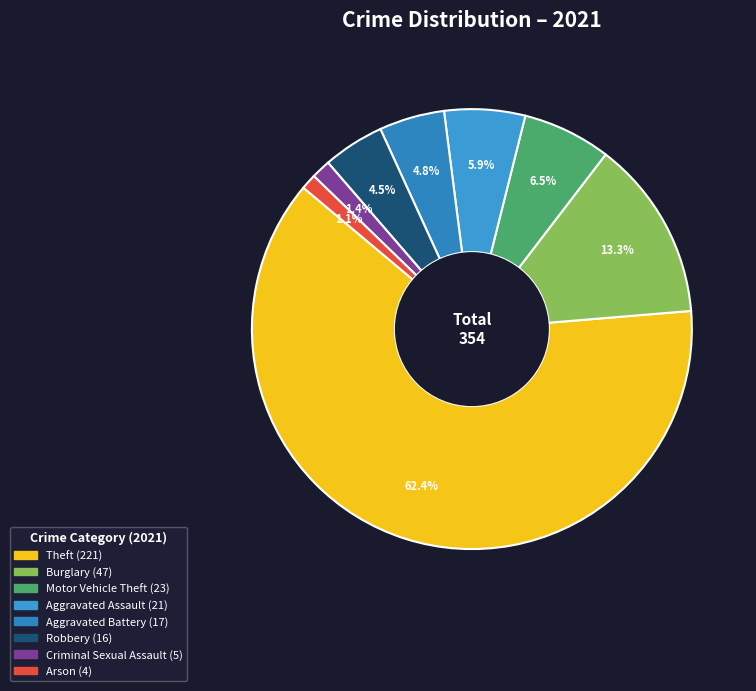

How many segments does this pie chart have?

8